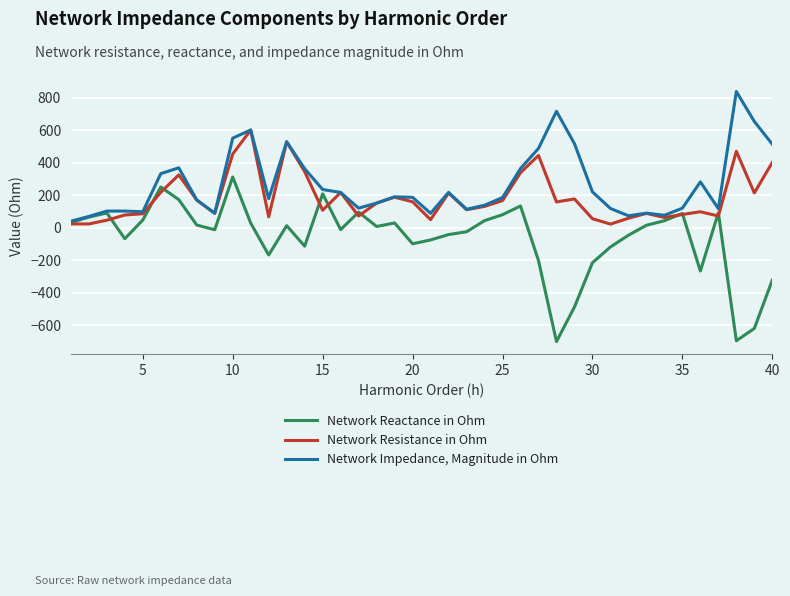

Rank the series by their average value, from lowest to highest.

Network Reactance in Ohm, Network Resistance in Ohm, Network Impedance, Magnitude in Ohm